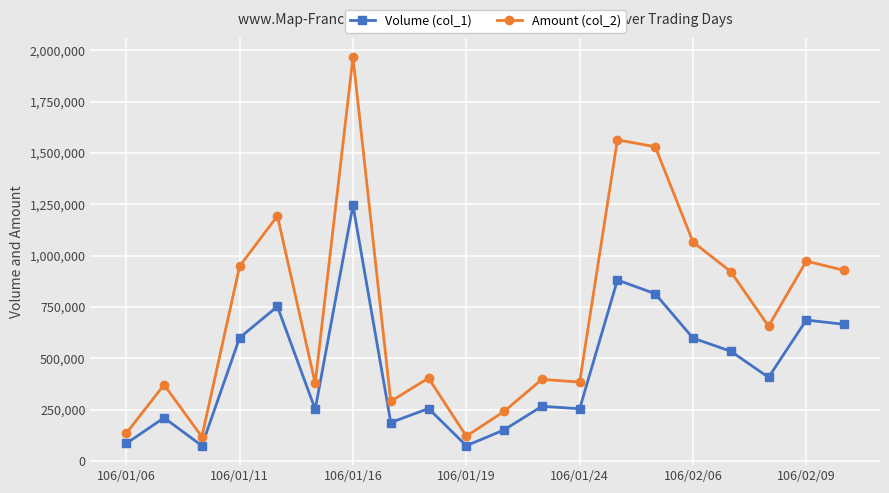

What is the maximum value for Amount (col_2)?

1966320